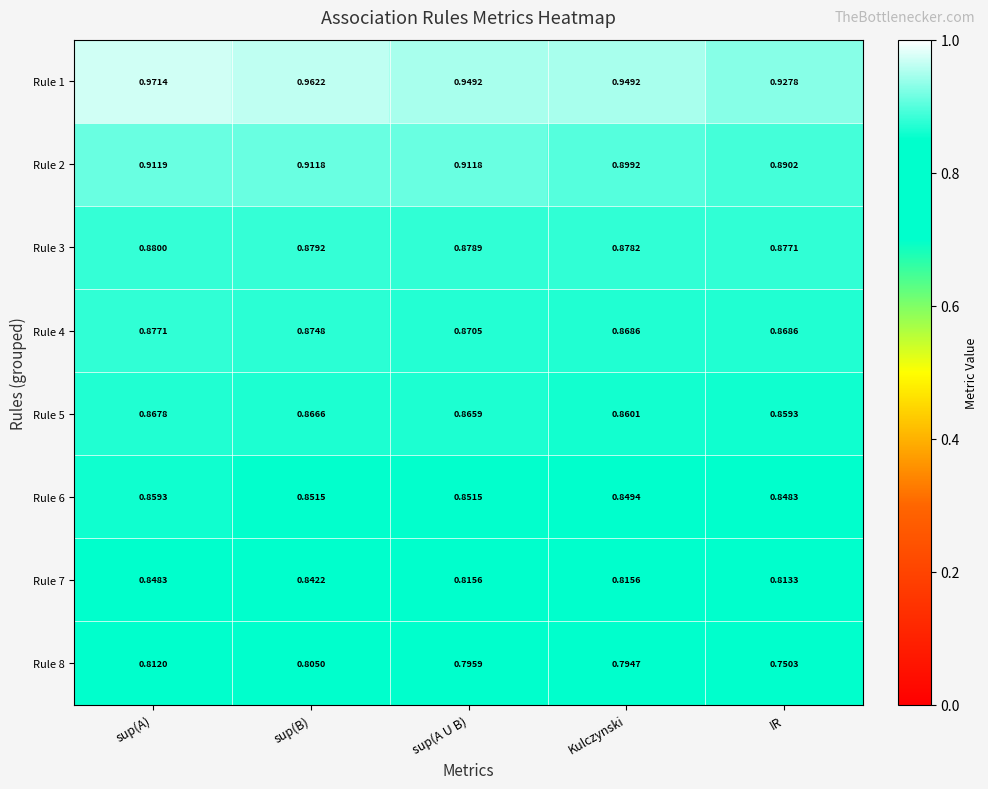

At sup(A U B), list the series in order from smallest to largest.

Rule 8, Rule 7, Rule 6, Rule 5, Rule 4, Rule 3, Rule 2, Rule 1